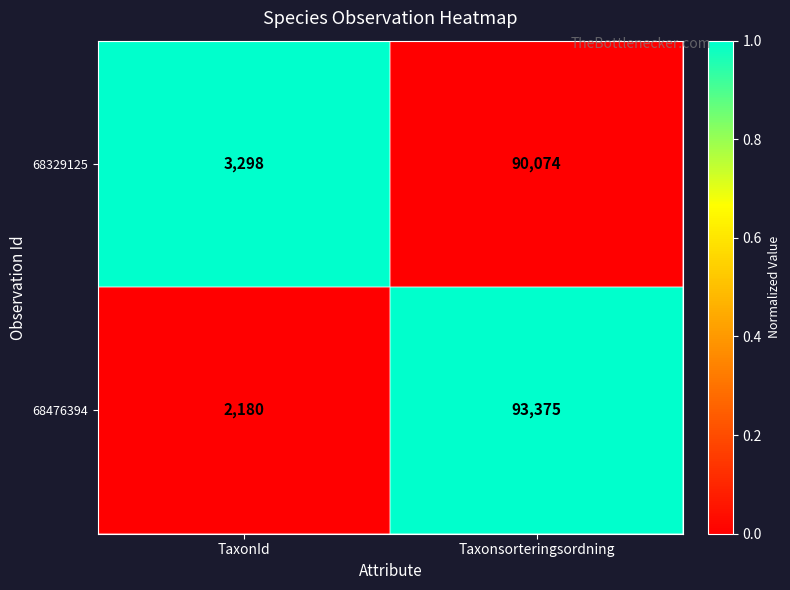

What is the difference between the maximum and minimum values in the 68329125 series?

86776